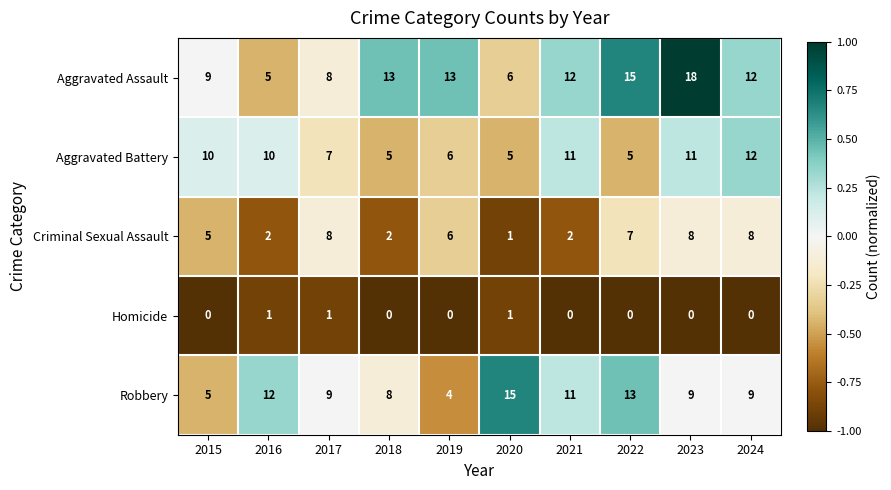

How many Aggravated Battery values are between 5 and 11?

9